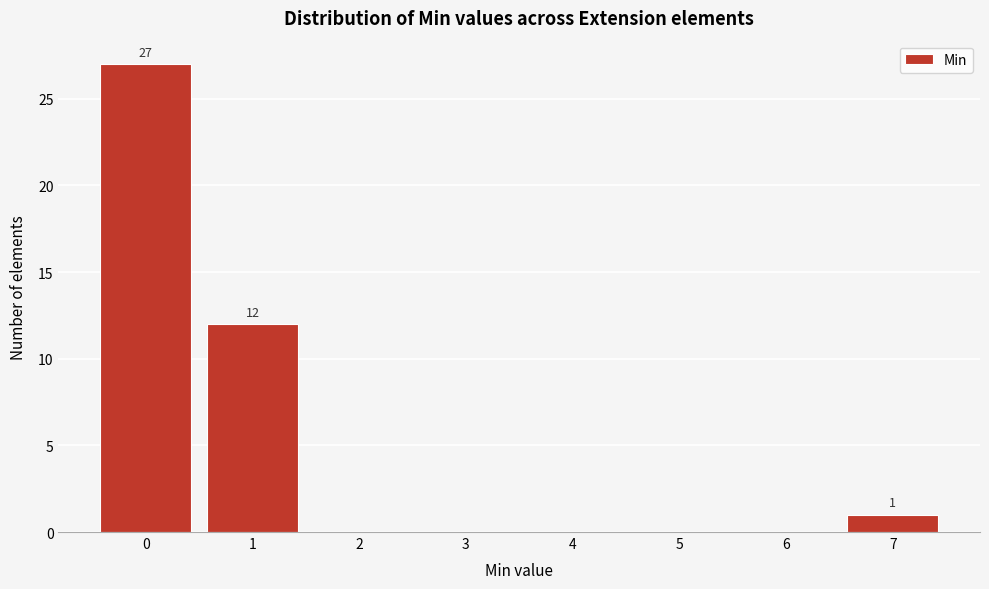

Reading left to right, extract all data points from this chart.

0=27	1=12	2=0	3=0	4=0	5=0	6=0	7=1